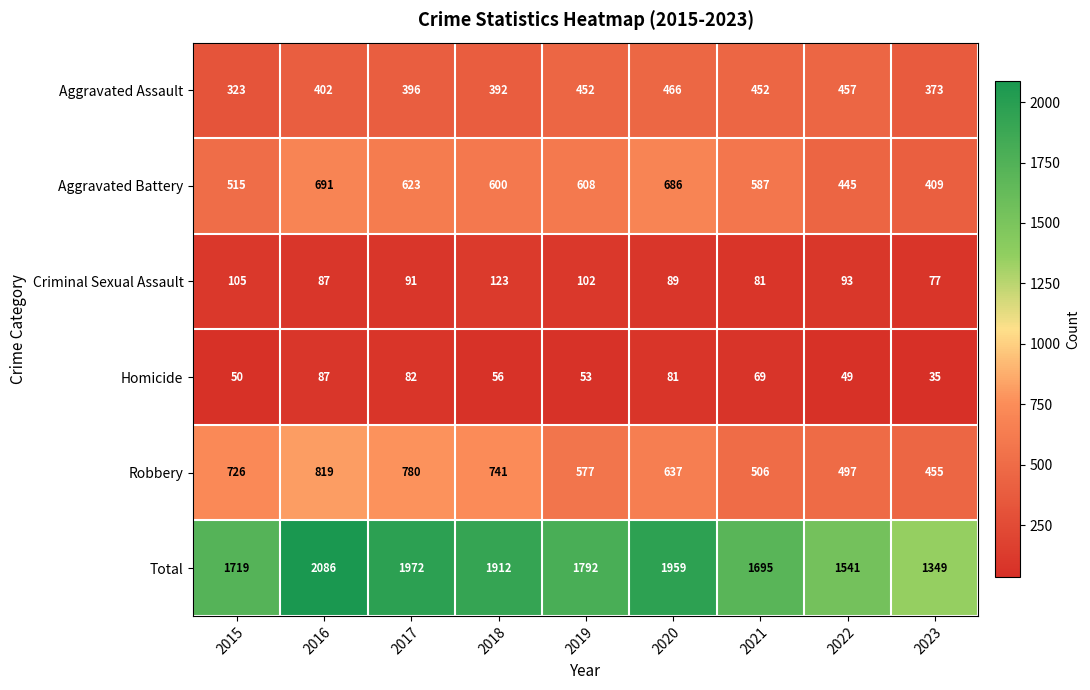

What is the maximum value shown in the chart?

2086